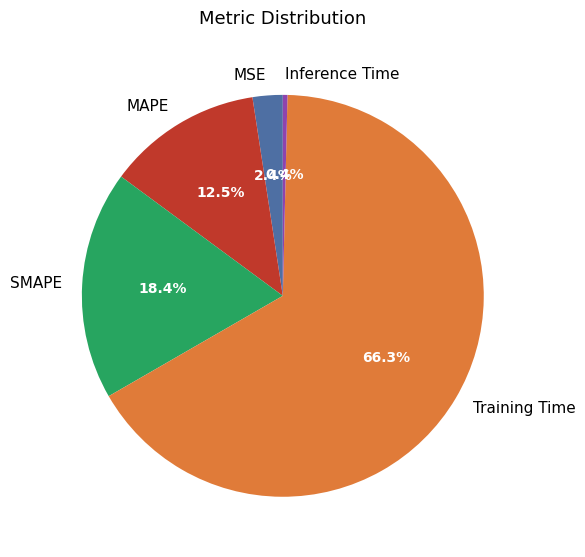

Which slice is the largest?

Training Time